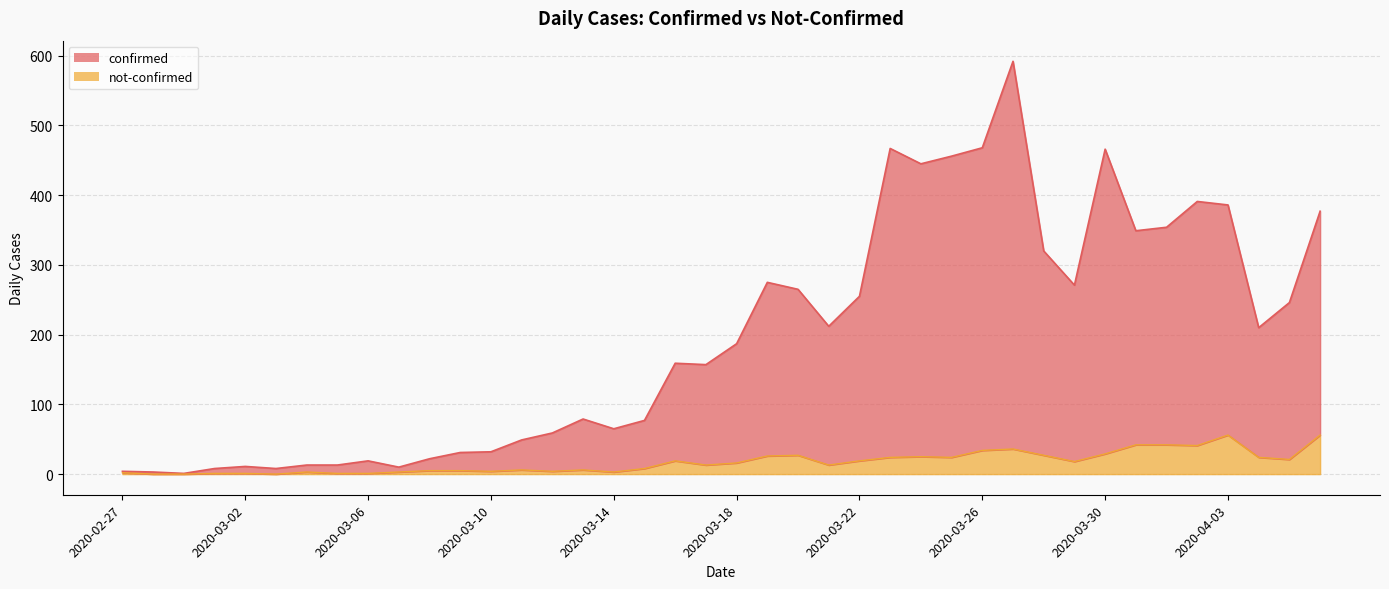

The value of not-confirmed at 2020-03-01 is 1. True or false?

True